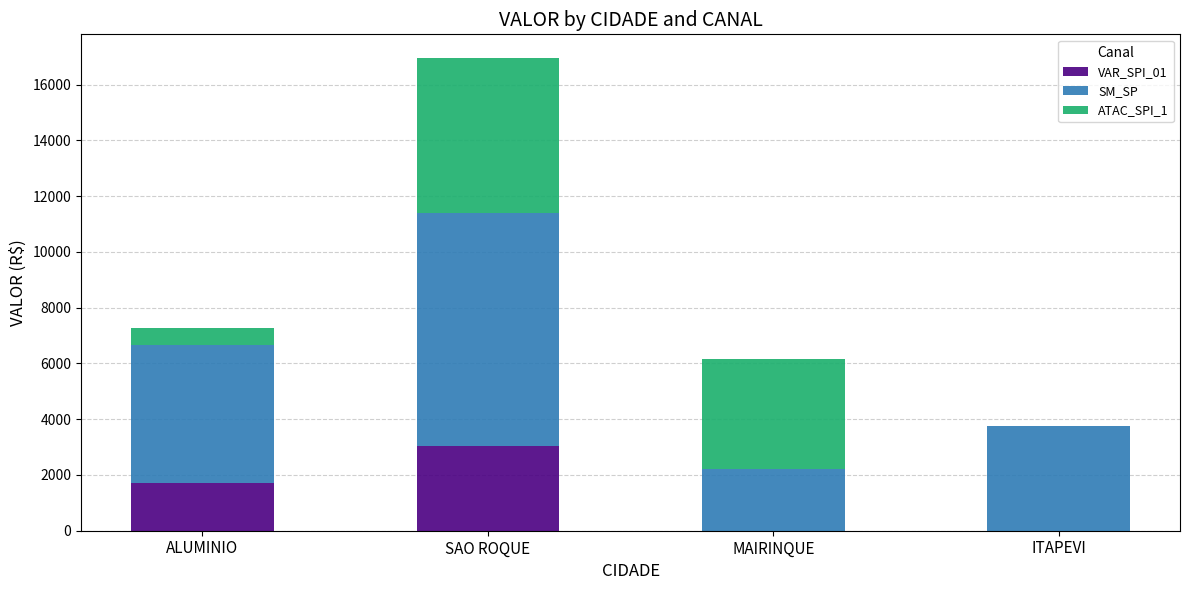

At which category is the sum across all series the highest?

SAO ROQUE